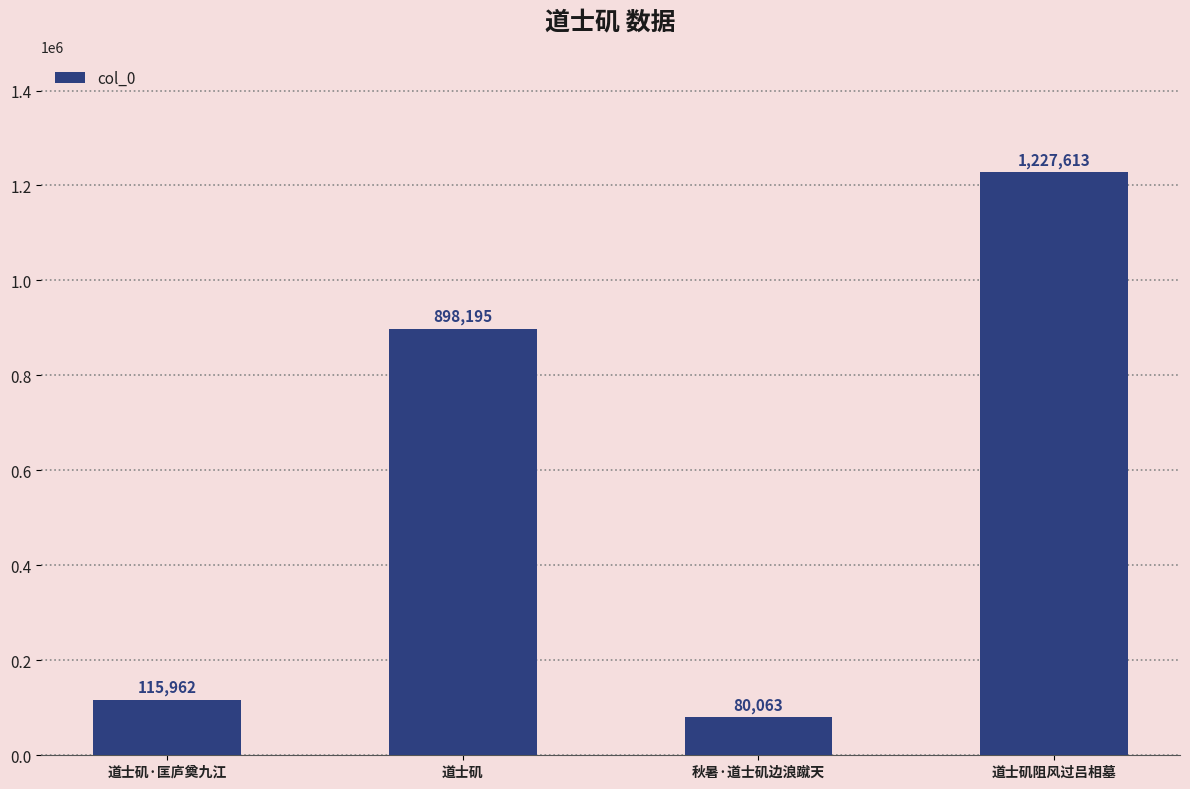

At which category does the chart reach its minimum across all series?

秋暑·道士矶边浪蹴天